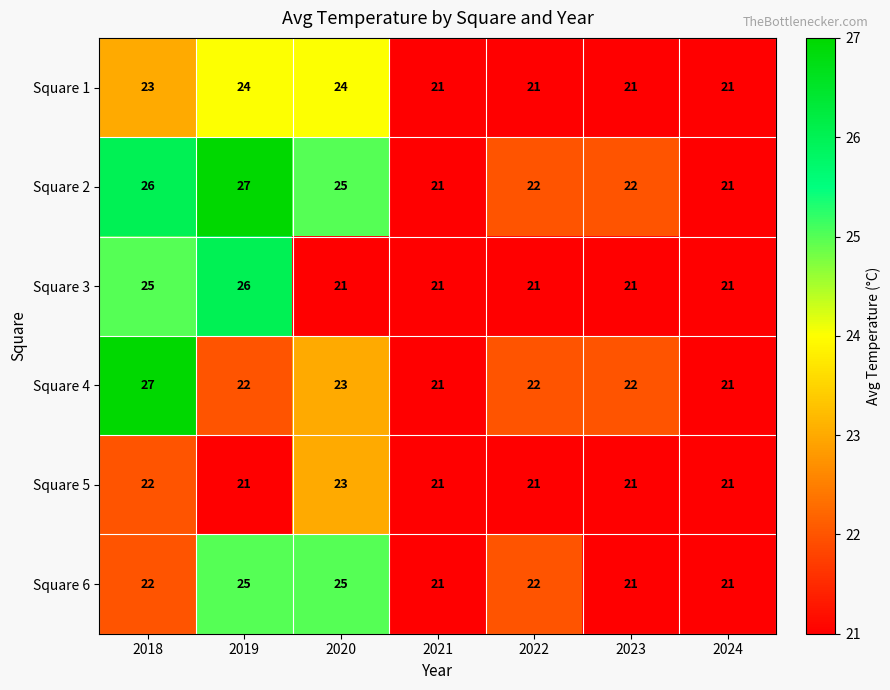

Which category has the highest value in the Square 5 series?

2020